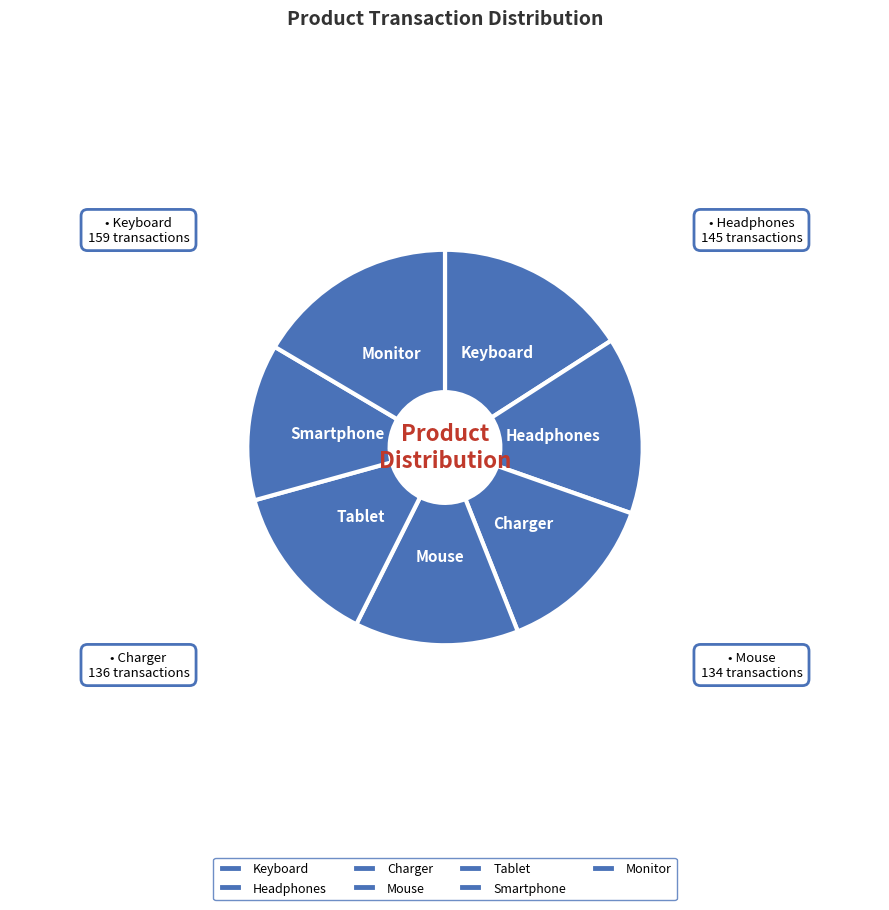

Count the number of slices in the pie.

7